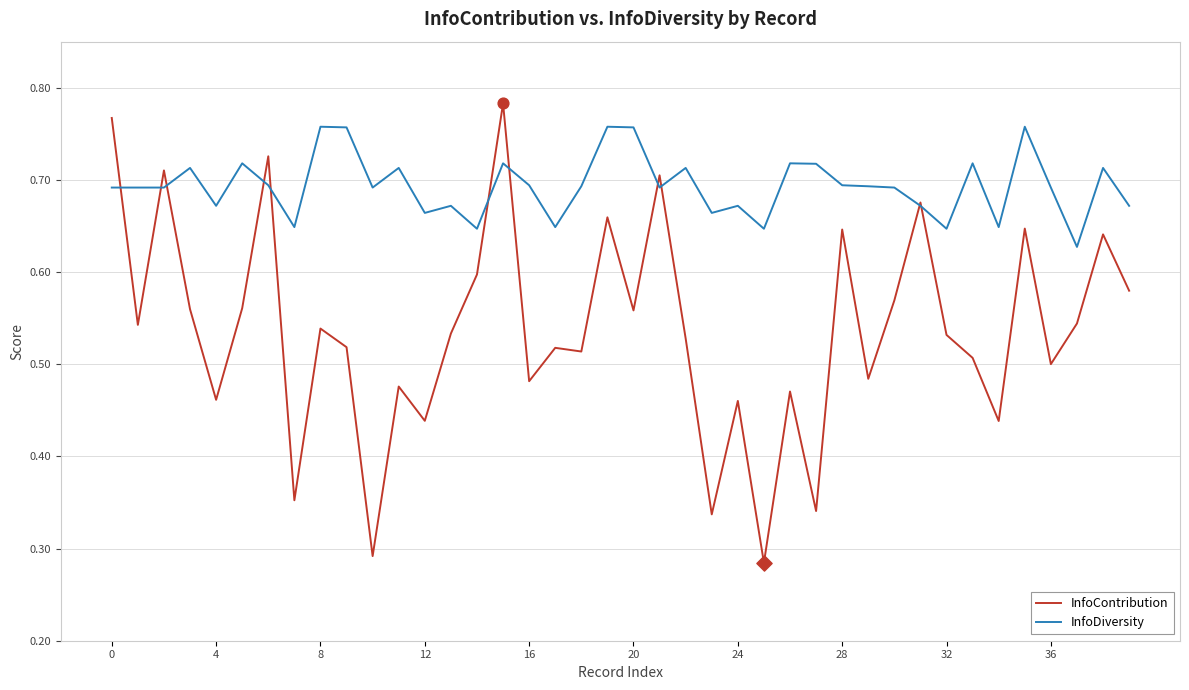

Which series has the widest spread of values?

InfoContribution